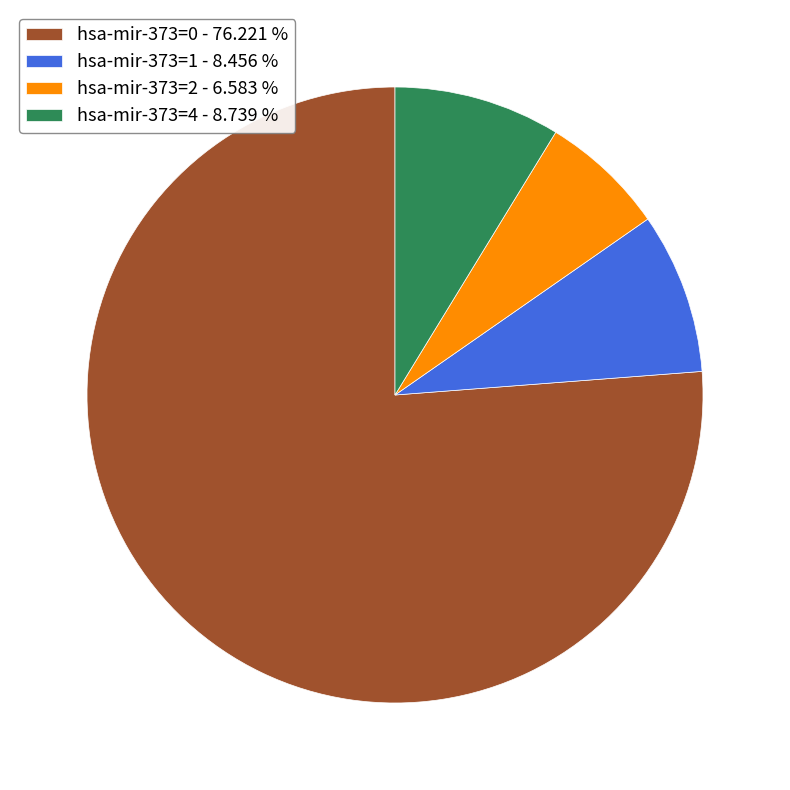

How many segments does this pie chart have?

4